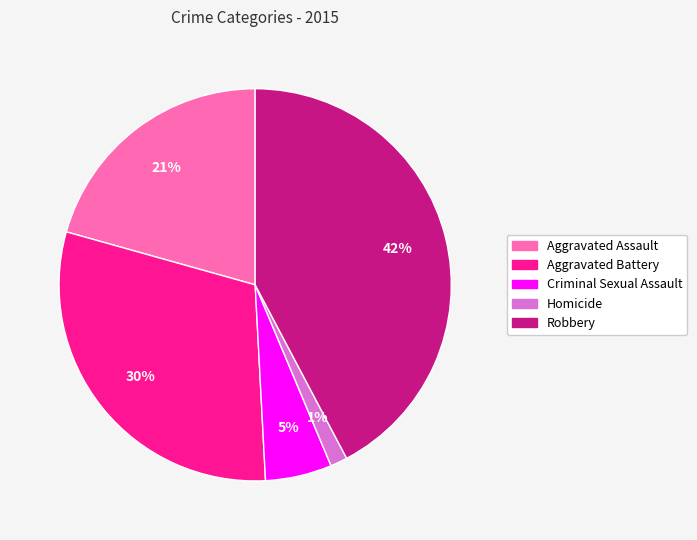

Combined, do Aggravated Assault and Robbery account for over 50%?

Yes